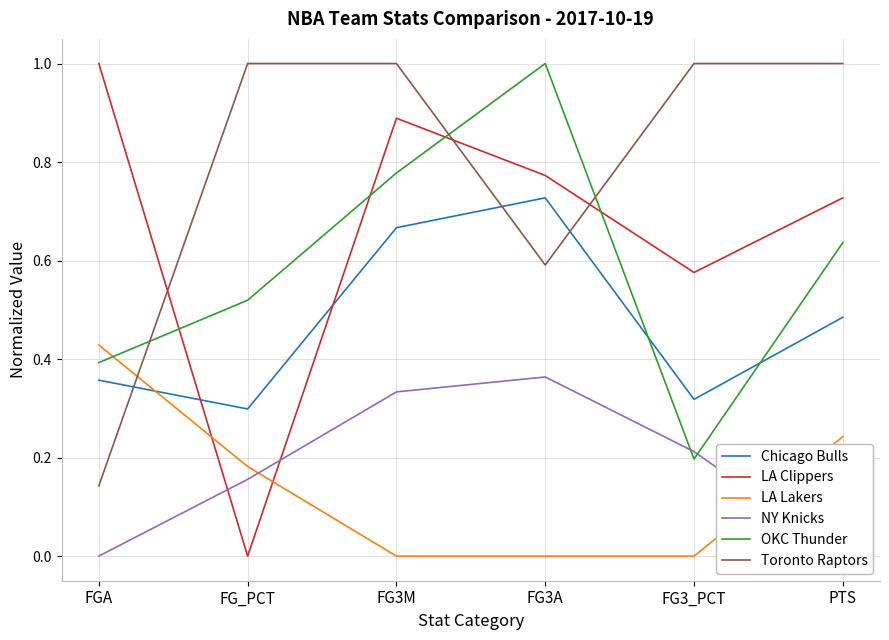

How many data points does each series have?

6